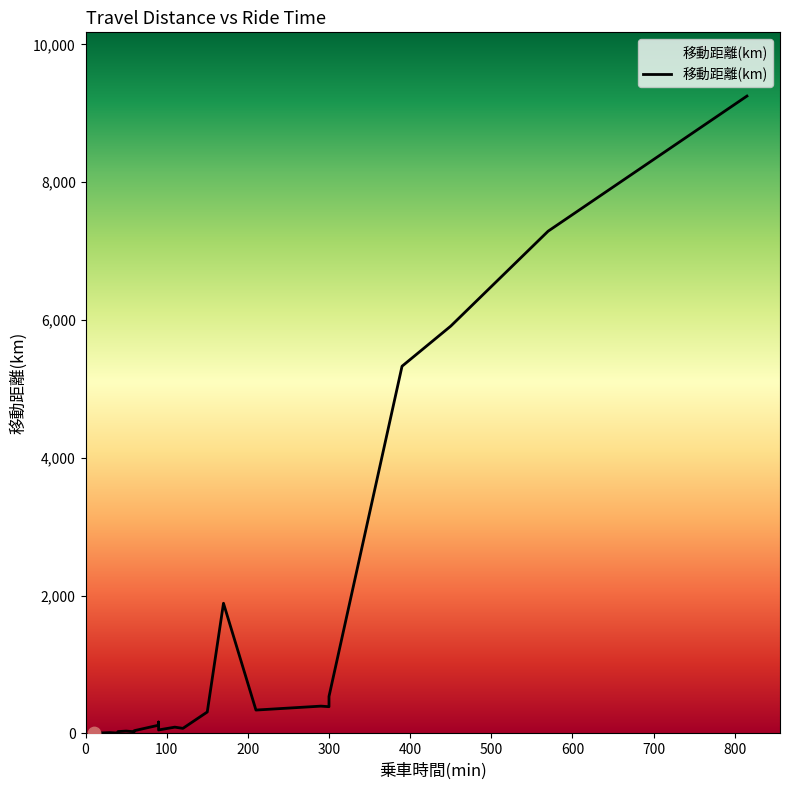

Which has a higher value, 30 or 50?

50